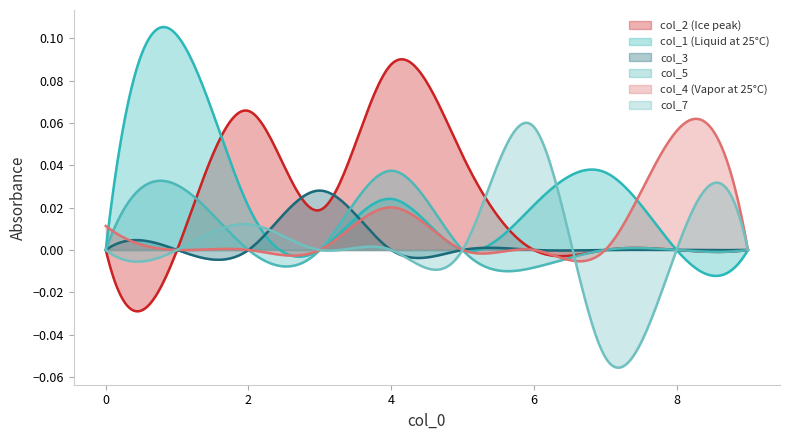

How many values in col_5 are above zero?

2